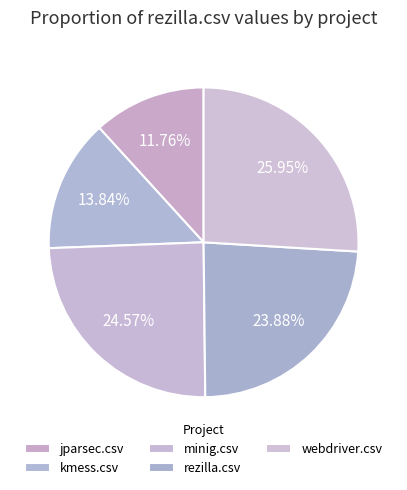

Count the number of slices in the pie.

5